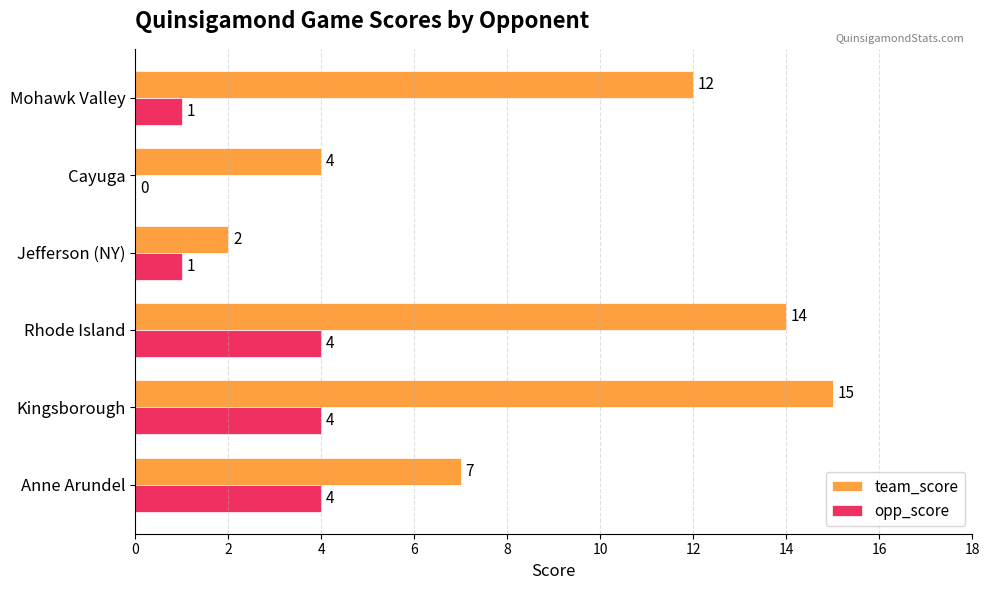

Read the team_score value at Rhode Island.

14